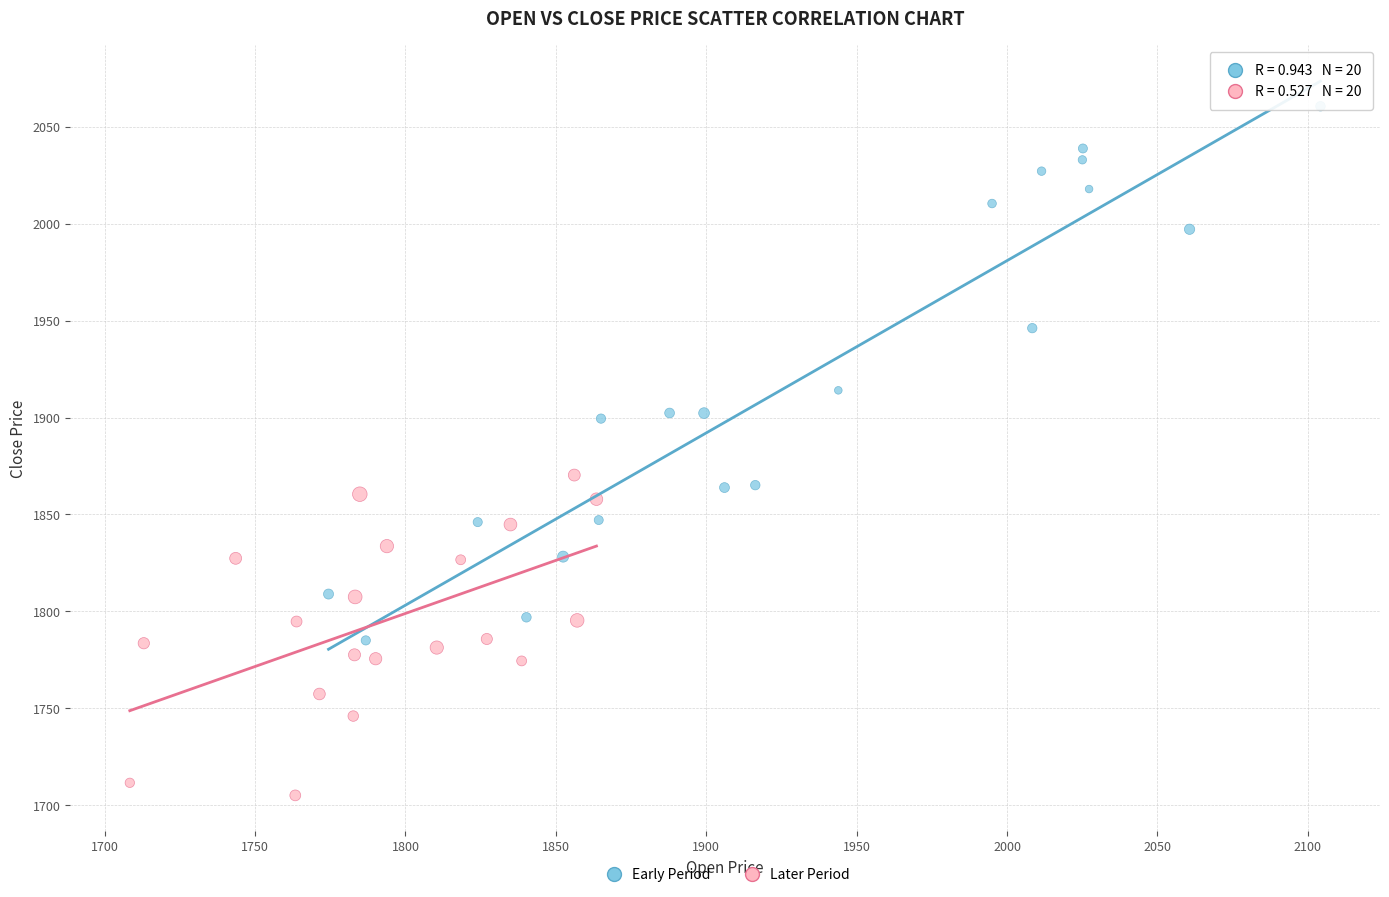

Which series has the largest Y range (max minus min)?

Early Period